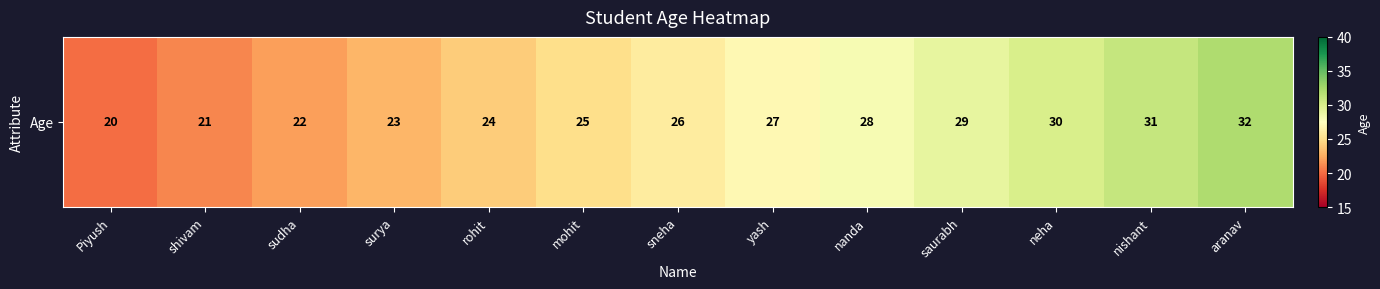

What is the change in value from surya to nanda?

+5